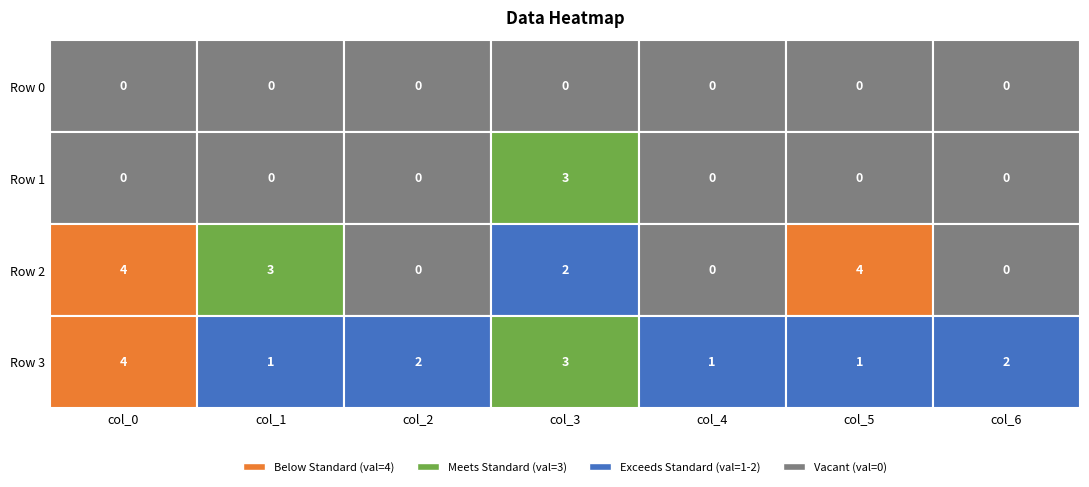

Count the number of data series in this chart.

4